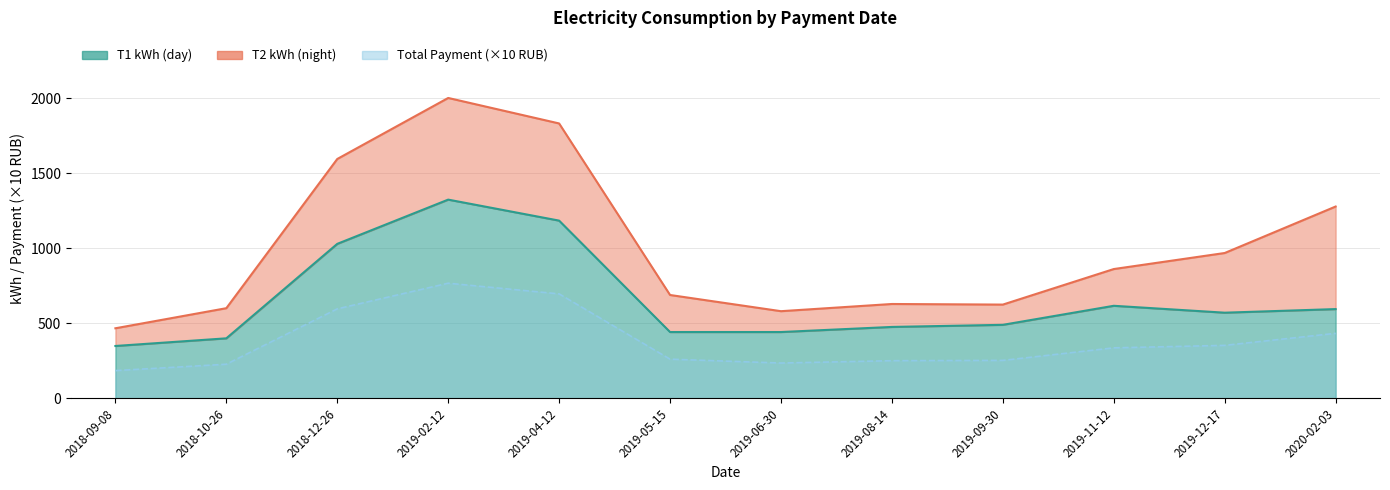

Count the number of categories in the chart.

12